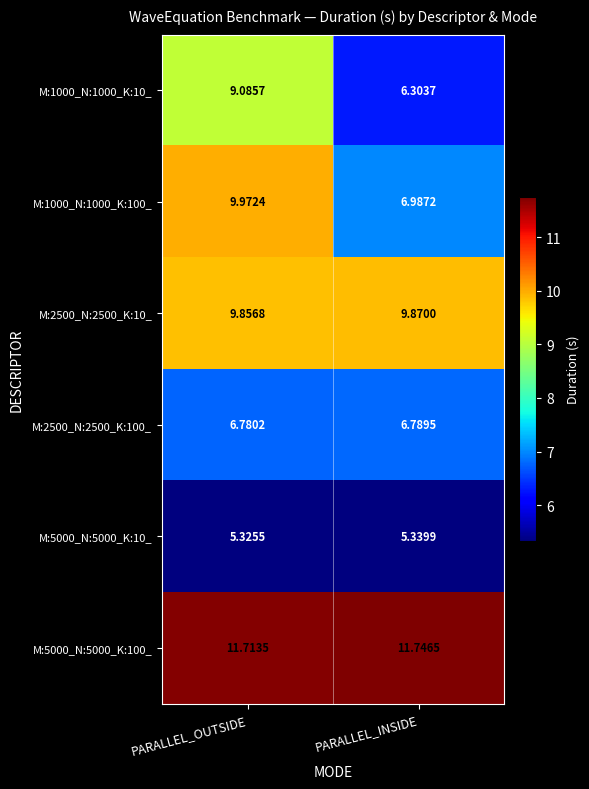

Where does the M:1000_N:1000_K:100_ series first go above 9?

PARALLEL_OUTSIDE